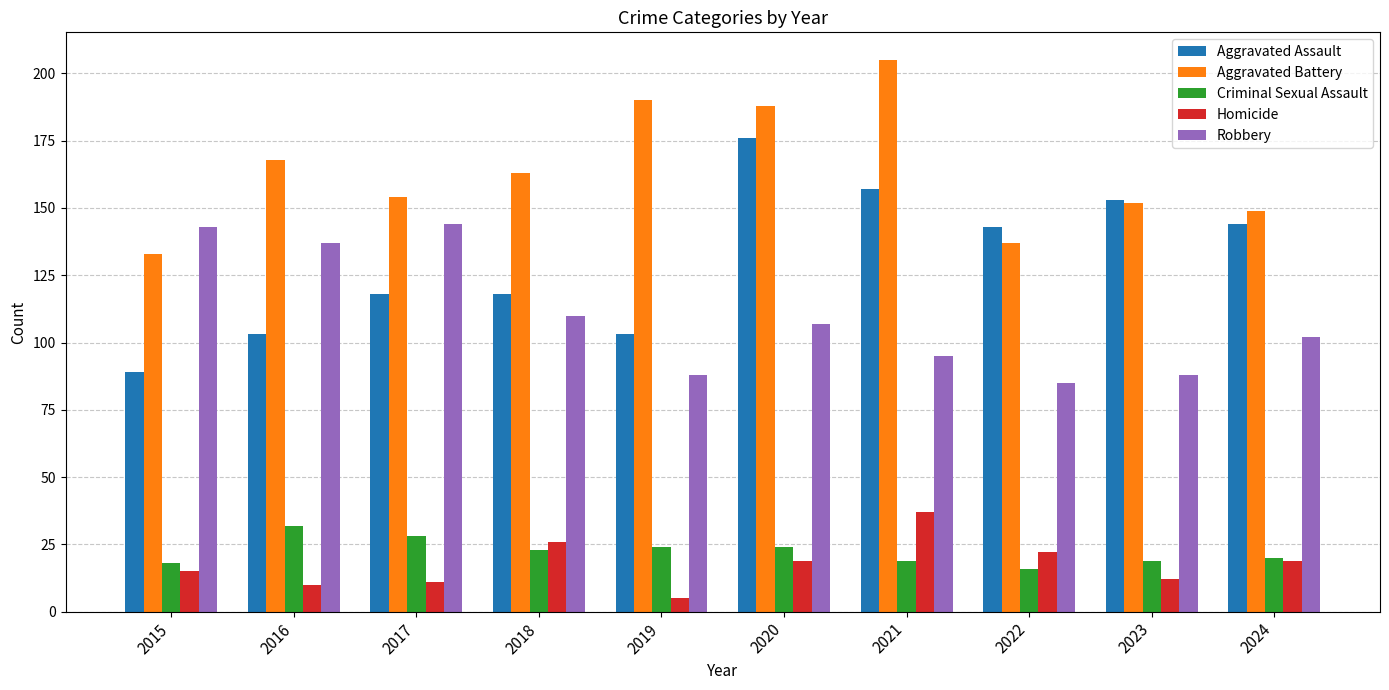

How many distinct data groups are displayed?

5